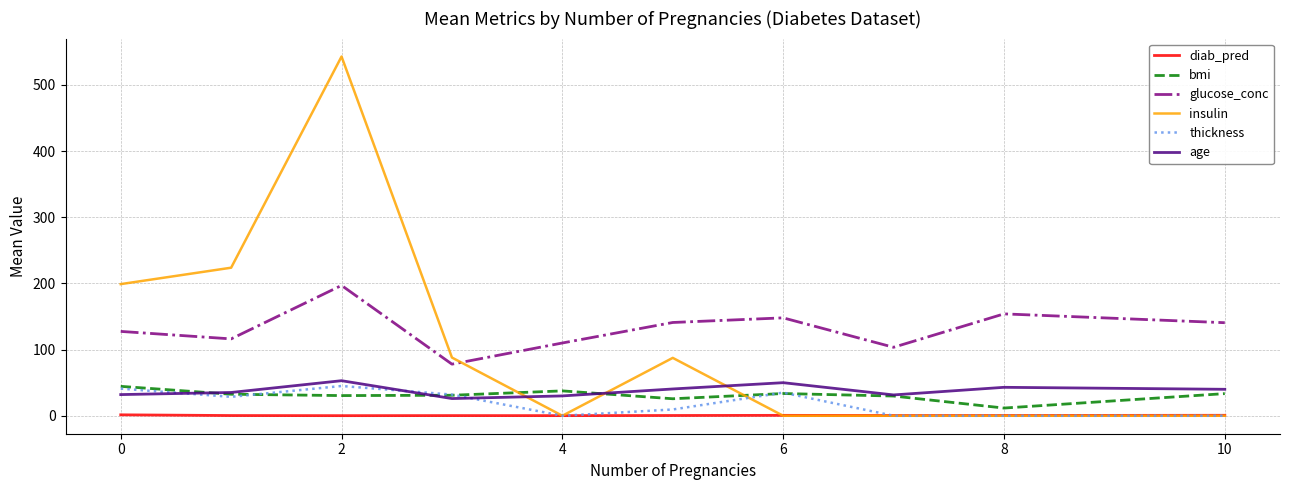

Which series has the widest spread of values?

insulin